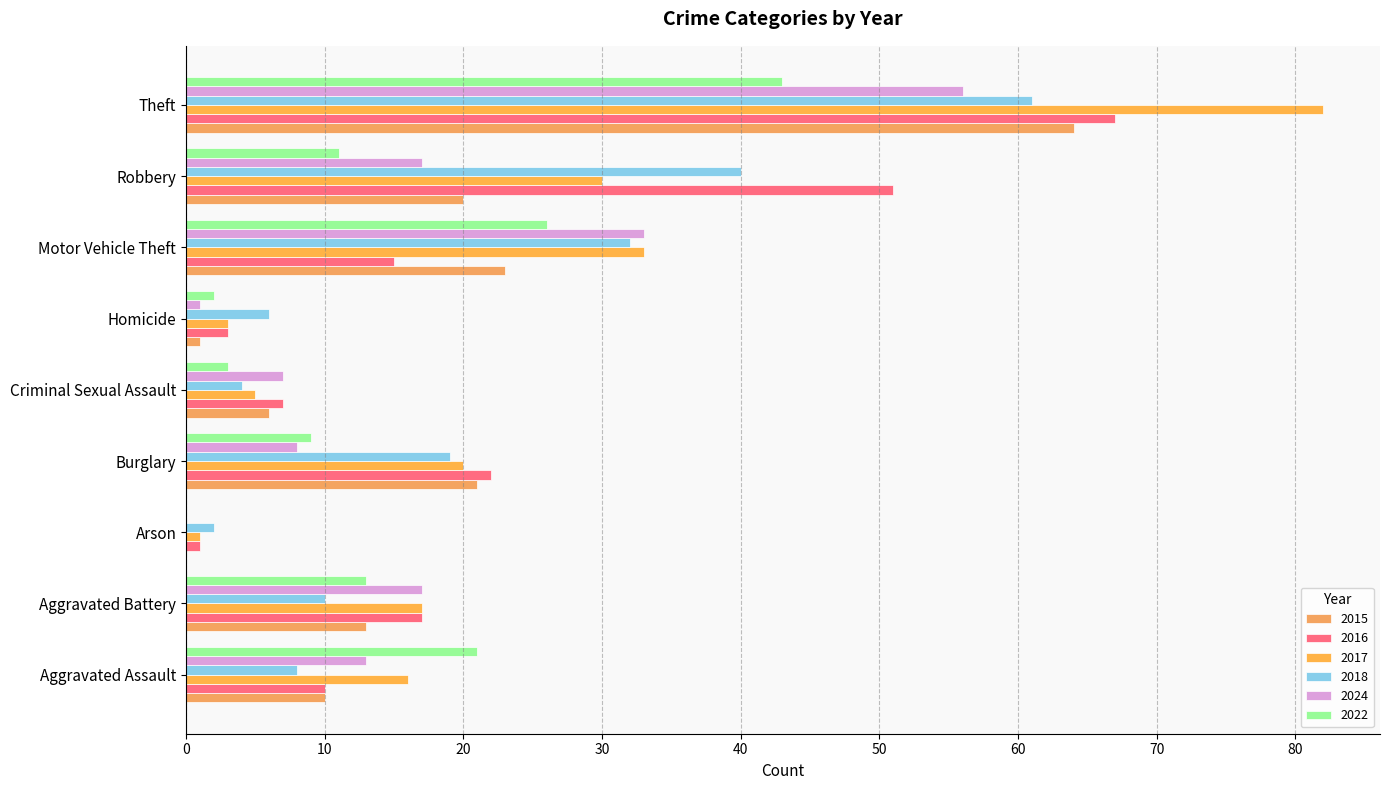

At which category is the sum across all series the highest?

Theft